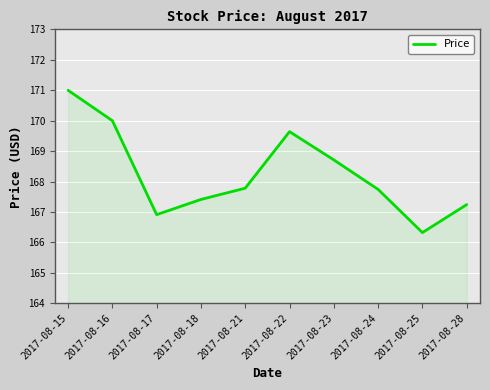

At which category does the data reach its first local valley?

2017-08-17